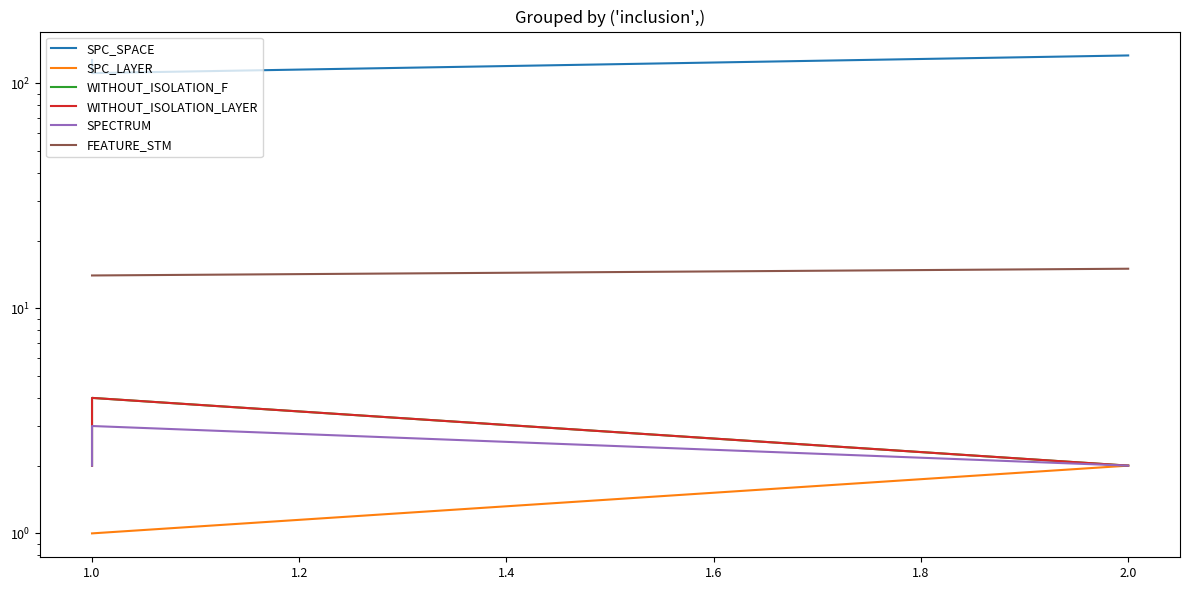

At 1.0, list the series in order from smallest to largest.

SPC_LAYER, SPECTRUM, WITHOUT_ISOLATION_F, WITHOUT_ISOLATION_LAYER, FEATURE_STM, SPC_SPACE